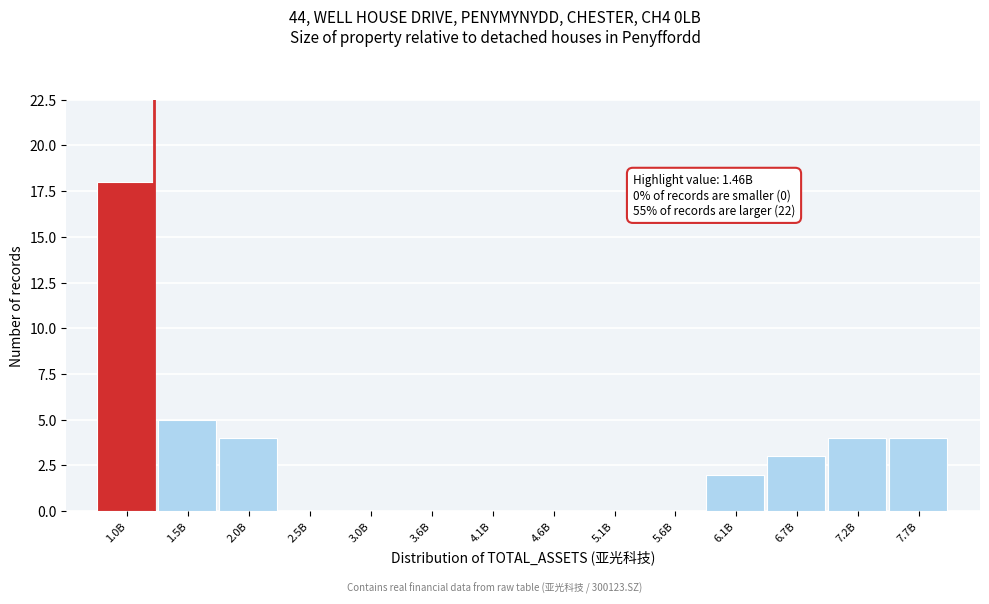

Reading right to left, list all the values displayed in this chart.

7.7B=4	7.2B=4	6.7B=3	6.1B=2	5.6B=0	5.1B=0	4.6B=0	4.1B=0	3.6B=0	3.0B=0	2.5B=0	2.0B=4	1.5B=5	1.0B=18